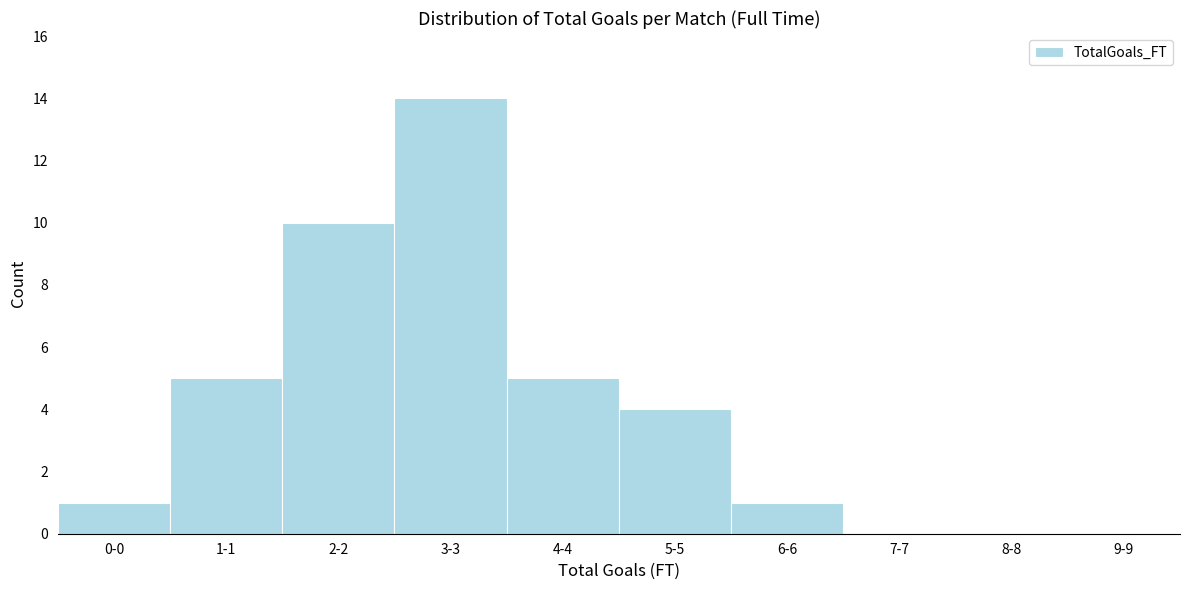

Reading right to left, what are all the values shown in this chart?

9-9=0	8-8=0	7-7=0	6-6=1	5-5=4	4-4=5	3-3=14	2-2=10	1-1=5	0-0=1